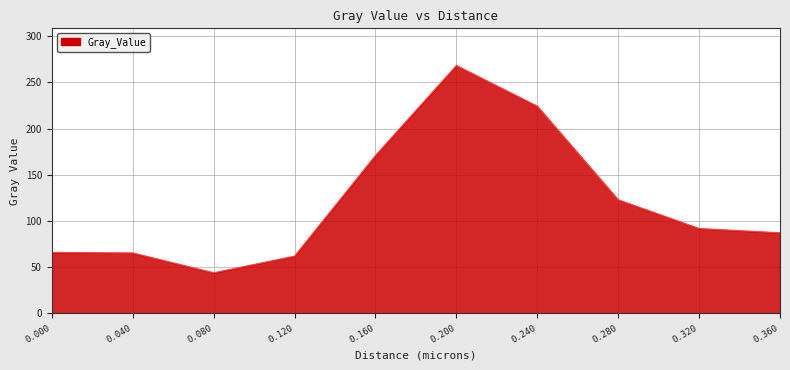

What is the difference between the maximum and minimum values?

224.2